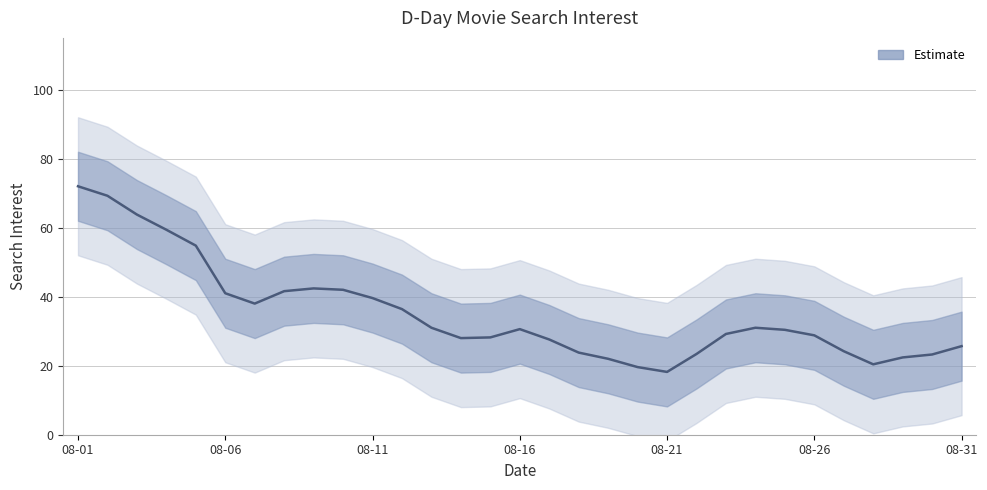

What position from the left is 08-01?

1